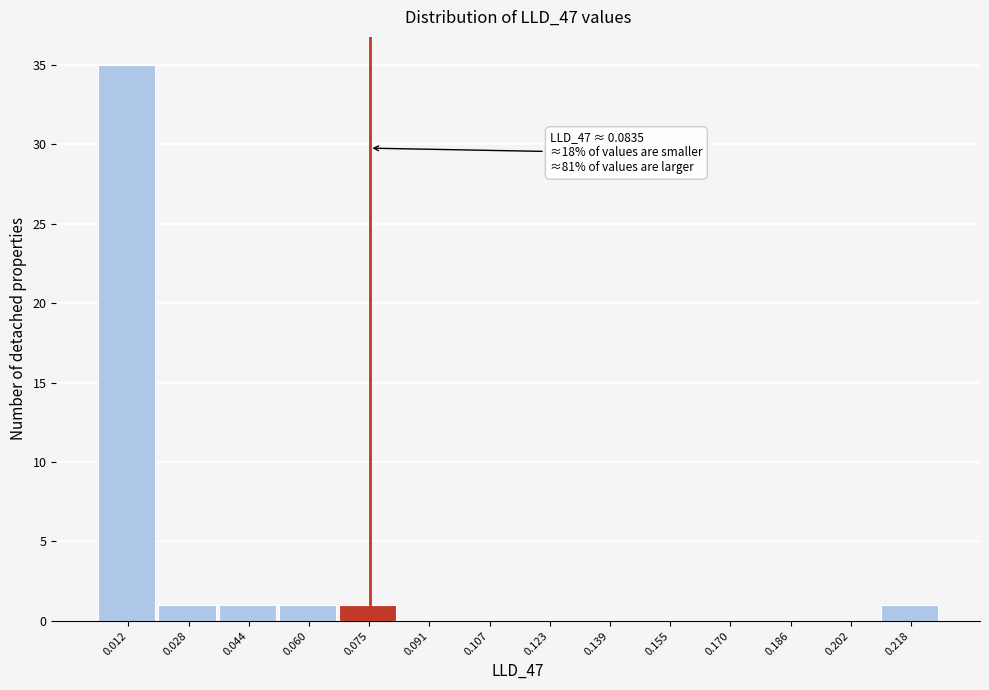

Reading left to right, transcribe all the data shown in this chart.

0.012=35	0.028=1	0.044=1	0.060=1	0.075=1	0.091=0	0.107=0	0.123=0	0.139=0	0.155=0	0.170=0	0.186=0	0.202=0	0.218=1